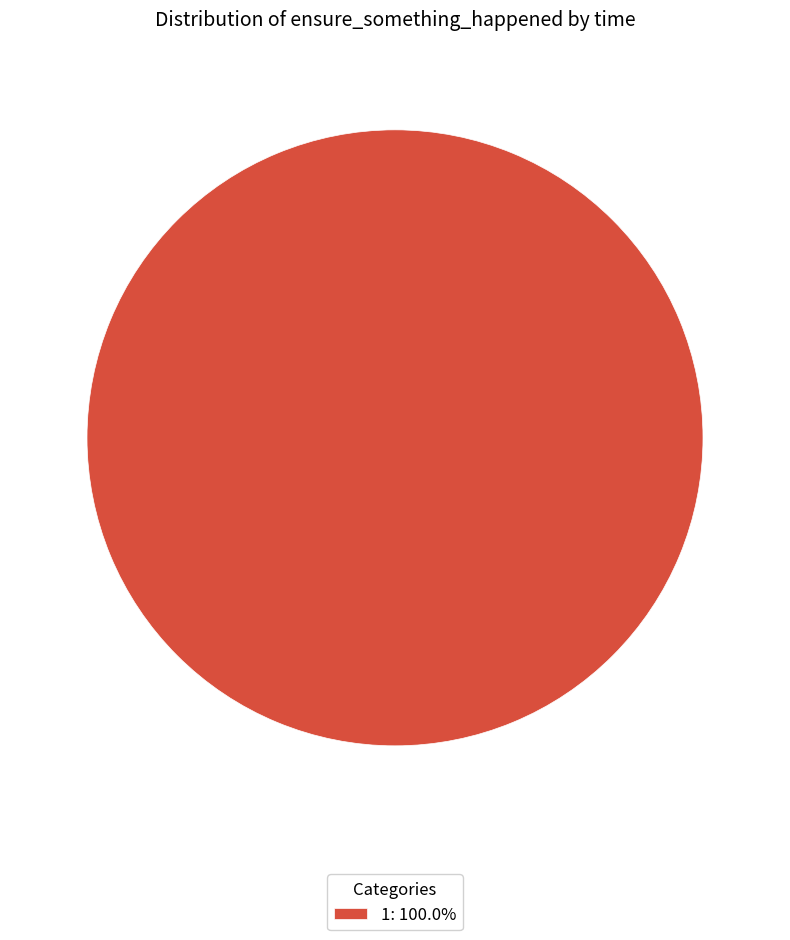

How many segments does this pie chart have?

1